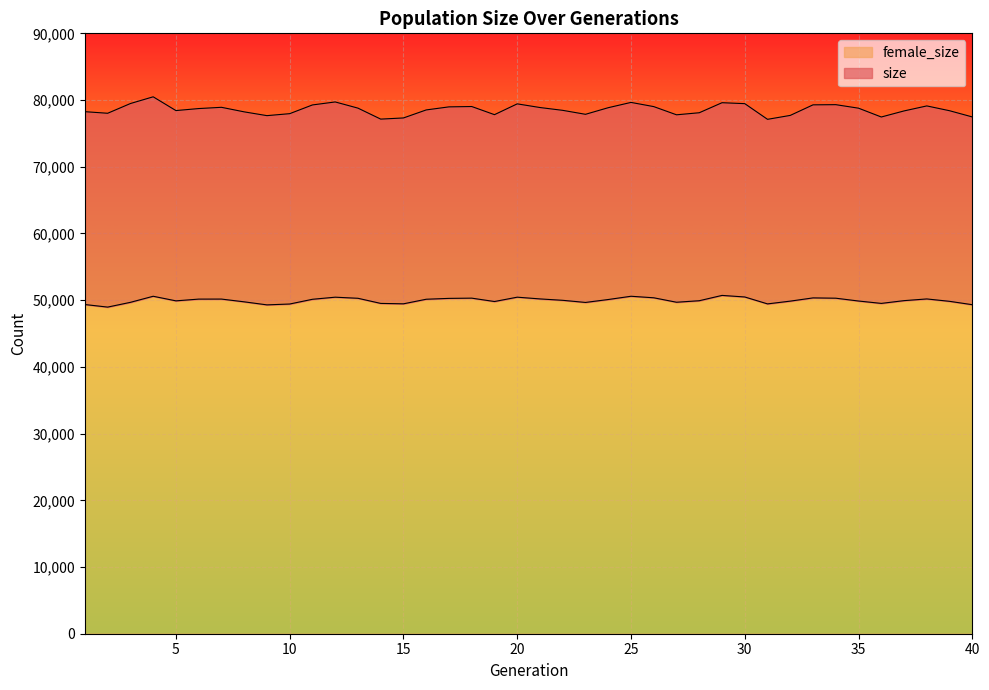

What is the maximum value for female_size?

50714